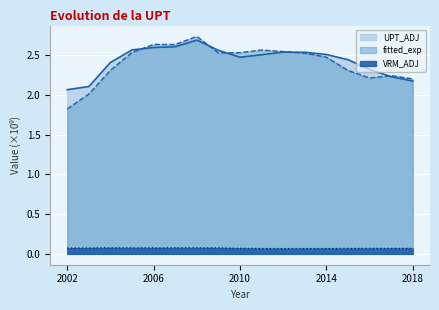

The value of VRM_ADJ at 2002 is 0.0. True or false?

False